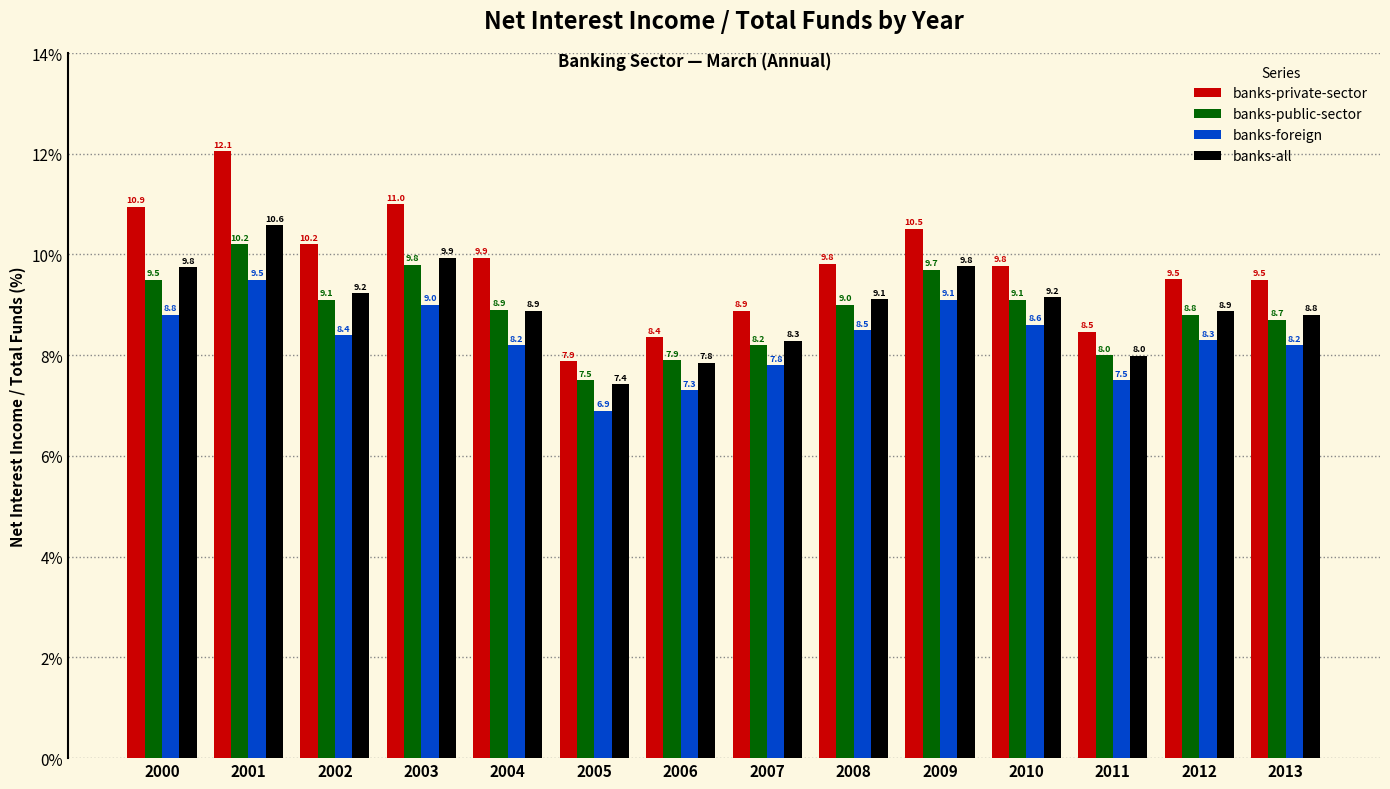

What are all the series names shown in the legend?

banks-private-sector, banks-public-sector, banks-foreign, banks-all